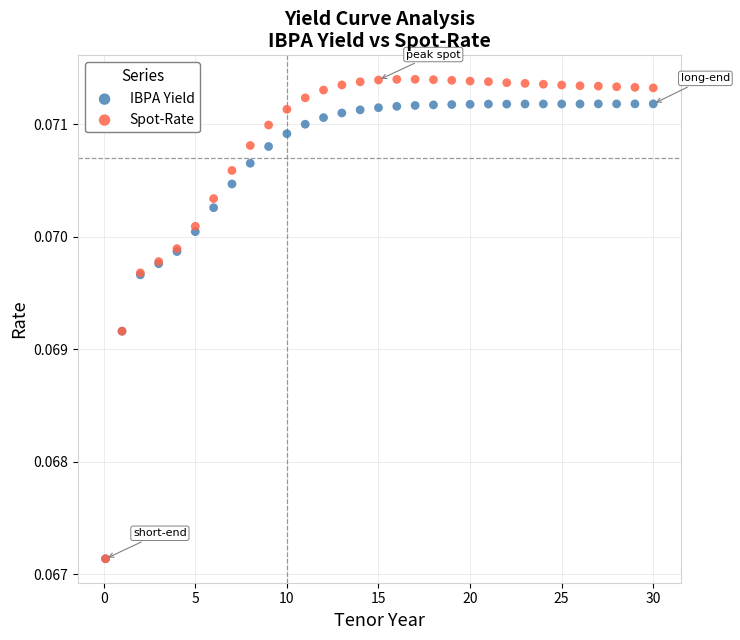

Which series reaches the maximum Y coordinate?

Spot-Rate